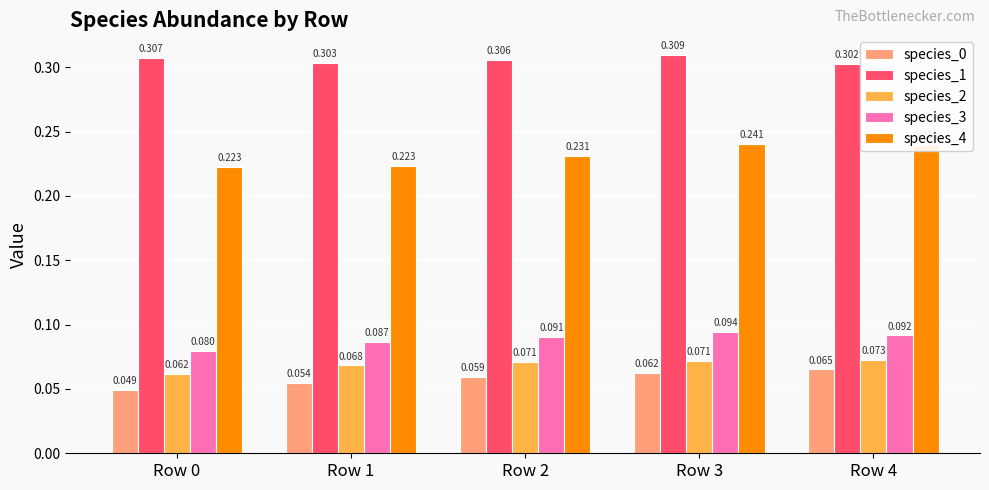

Which series has the largest total across all categories?

species_1